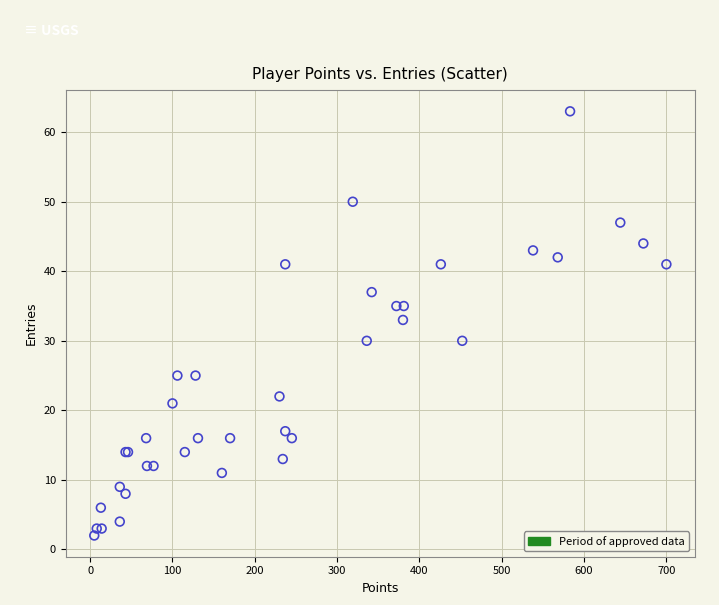

What Y value in the scatter plot is closest to 32?

33